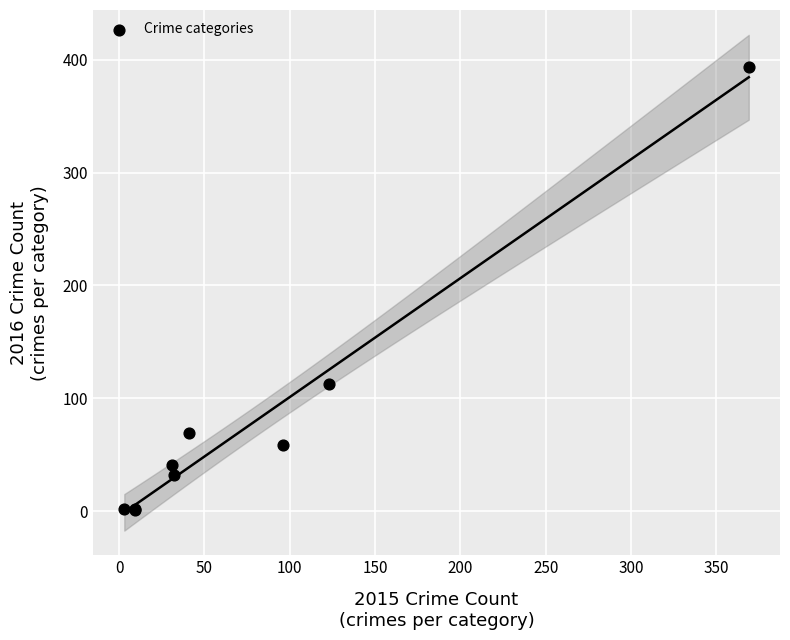

What Y value in the scatter plot is closest to 197?

113